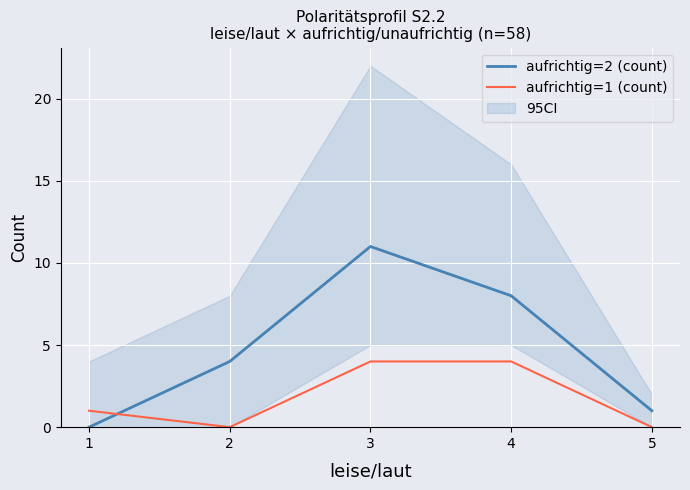

Which has a higher value, 1 or 3?

3